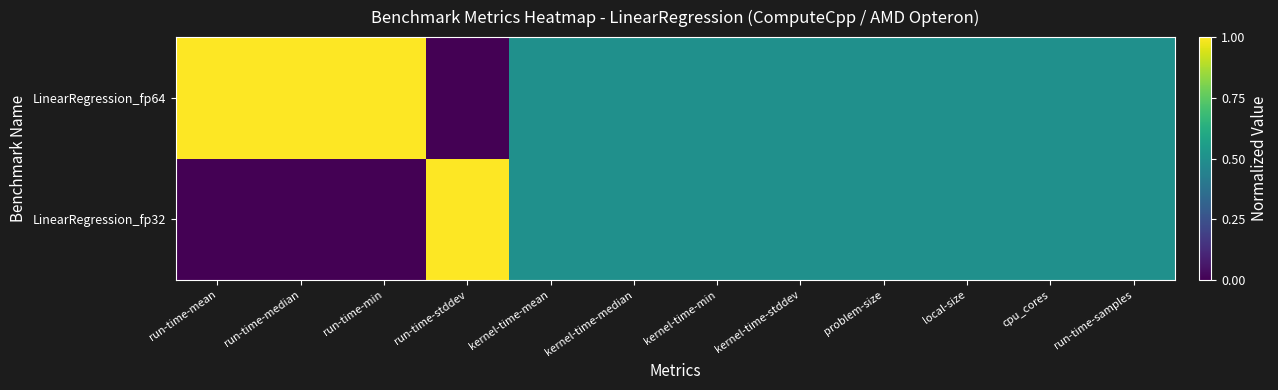

Count the number of data series in this chart.

2